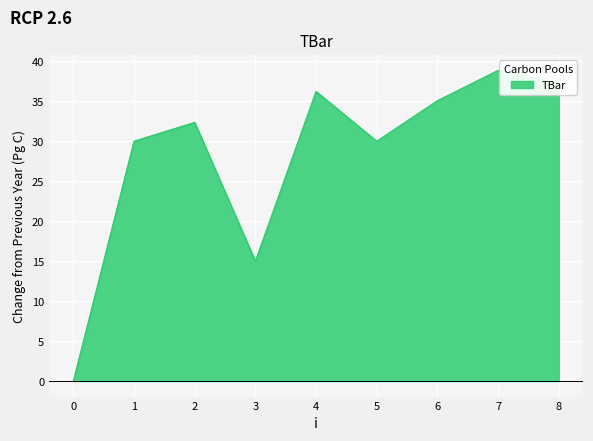

True or false: the data has more than 2 interior local peaks.

True